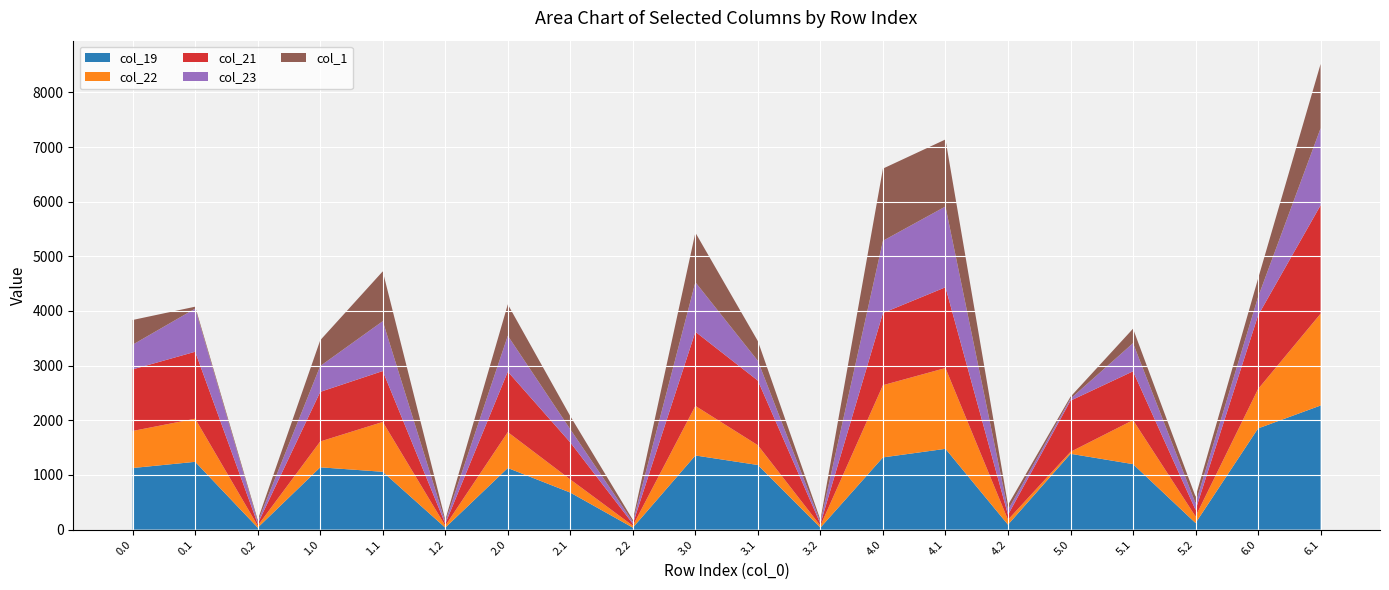

Reading left to right, list all the values displayed in this chart.

col_19: 1127.1	1240.2	35.6	1139.8	1057.8	35.6	1127.1	677.0	35.6	1356.4	1182.0	35.6	1321.1	1478.1	90.1	1387.2	1198.2	120.5	1851.3	2270.7
col_22: 677.6	788.8	35.6	472.7	911.9	35.6	656.8	240.3	35.6	906.9	361.5	35.6	1321.1	1478.1	90.1	35.7	804.5	120.5	720.9	1680.0
col_21: 1127.1	1225.5	35.6	907.7	932.0	35.6	1106.3	677.0	35.6	1356.4	1182.0	35.6	1321.1	1478.1	90.1	936.7	893.6	120.5	1347.4	1984.4
col_23: 452.0	788.8	35.6	472.7	911.9	35.6	656.8	240.3	35.6	906.9	361.5	35.6	1321.1	1478.1	90.1	35.7	515.2	120.5	336.7	1408.8
col_1: 452.0	35.6	35.6	472.7	911.9	35.6	574.0	240.3	35.6	906.9	361.5	35.6	1321.1	1226.4	90.1	35.7	264.6	120.5	336.7	1176.4